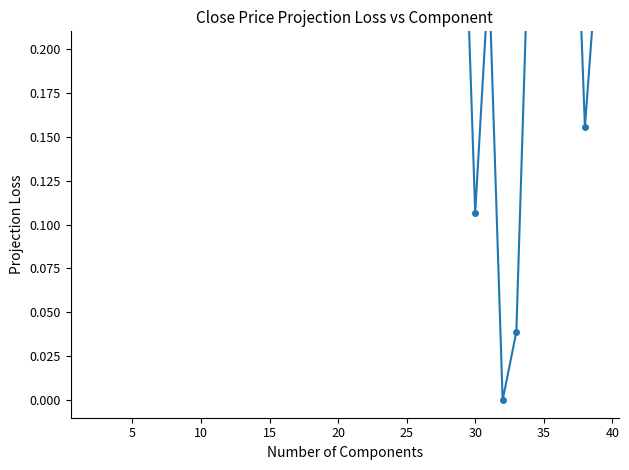

Is this an area chart (filled region under the line)?

No